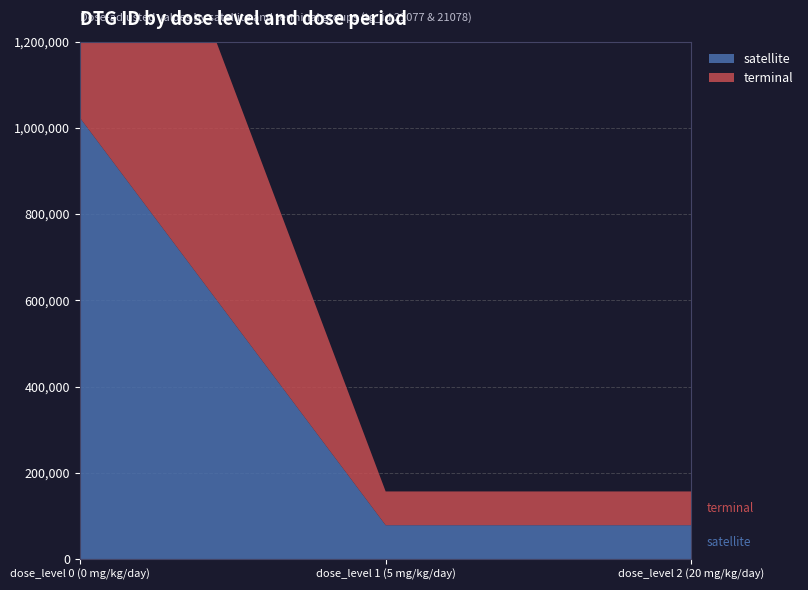

Reading left to right, extract all data points from this chart.

satellite: dose_level 0 (0 mg/kg/day)=1023401	dose_level 1 (5 mg/kg/day)=78318	dose_level 2 (20 mg/kg/day)=78319
terminal: dose_level 0 (0 mg/kg/day)=1016455	dose_level 1 (5 mg/kg/day)=78316	dose_level 2 (20 mg/kg/day)=78317